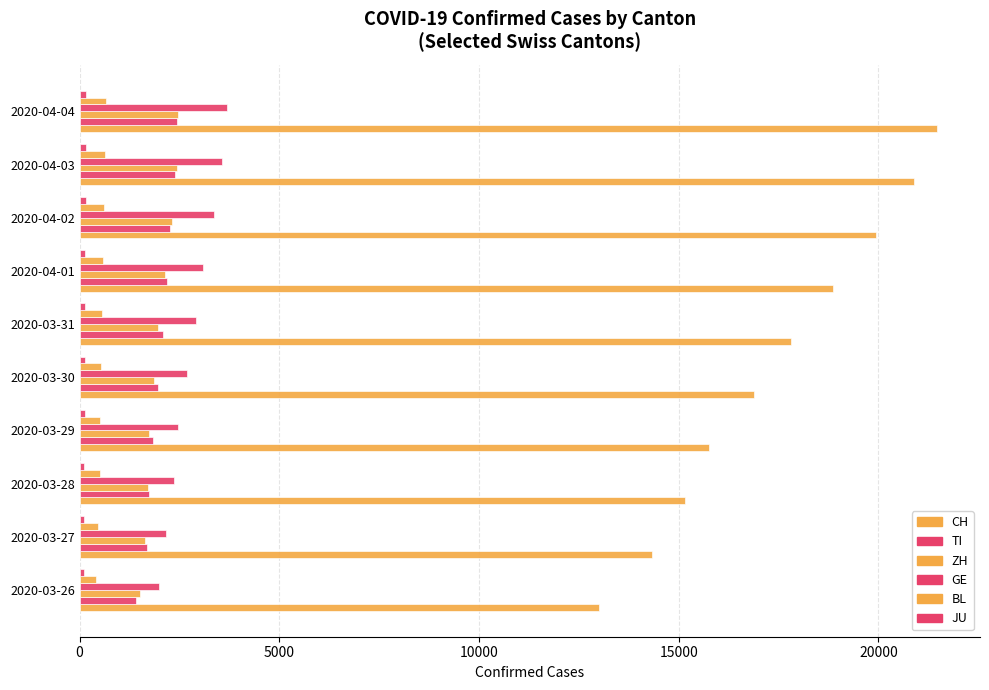

Rank the series by their maximum value, from lowest to highest.

JU, BL, TI, ZH, GE, CH